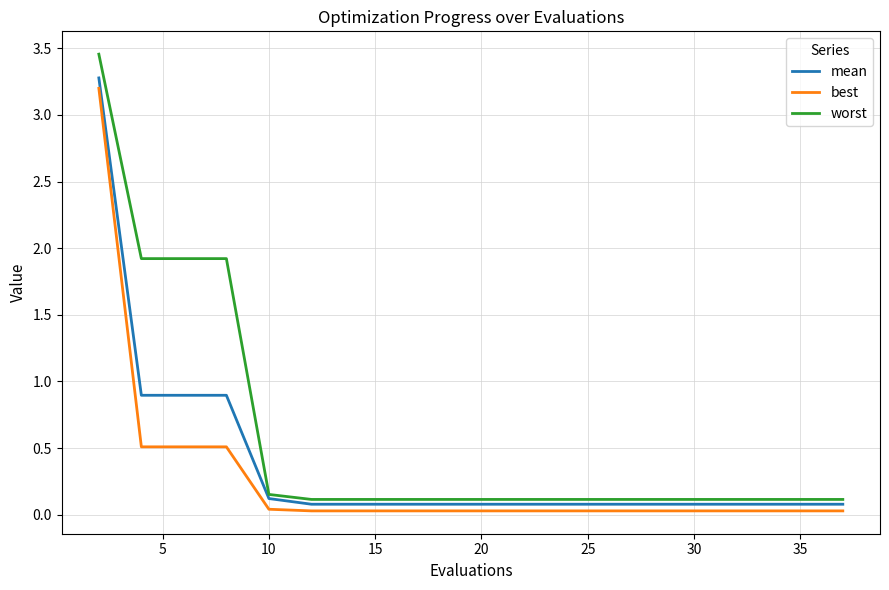

Which series has the largest total across all categories?

worst